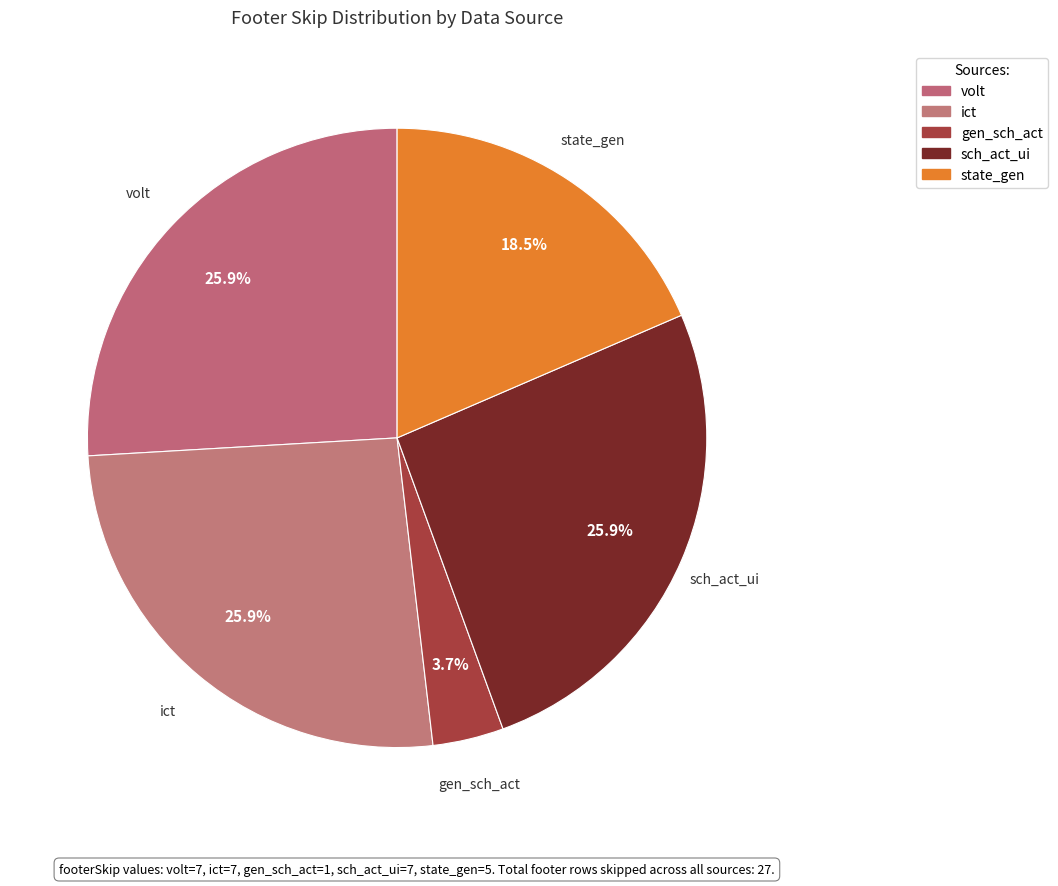

What is the largest slice in the pie chart?

volt